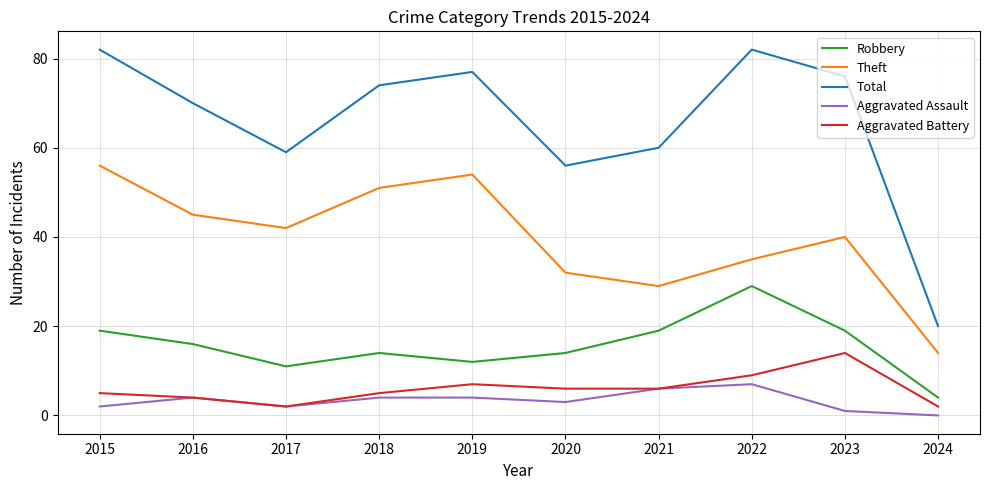

What is the difference between the second highest and second lowest values in the Robbery series?

8